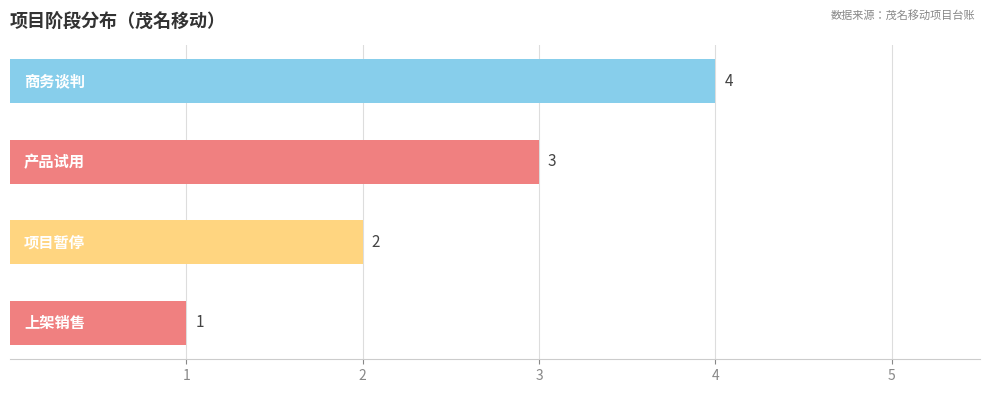

How many values are between 2 and 4?

3